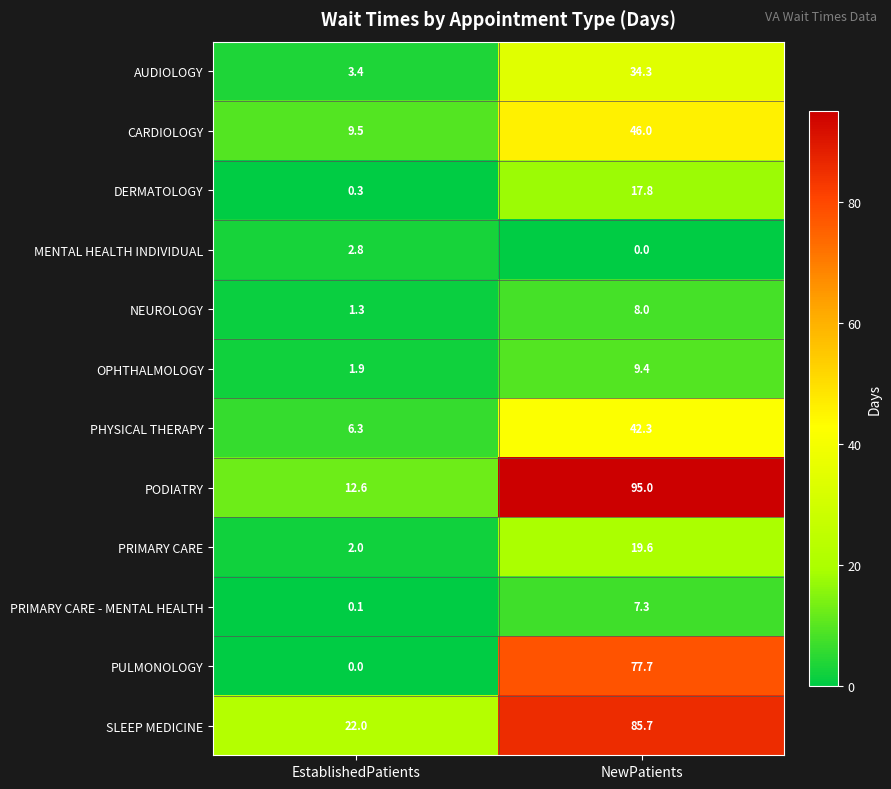

True or false: PRIMARY CARE has a value of 32.5 at NewPatients.

False